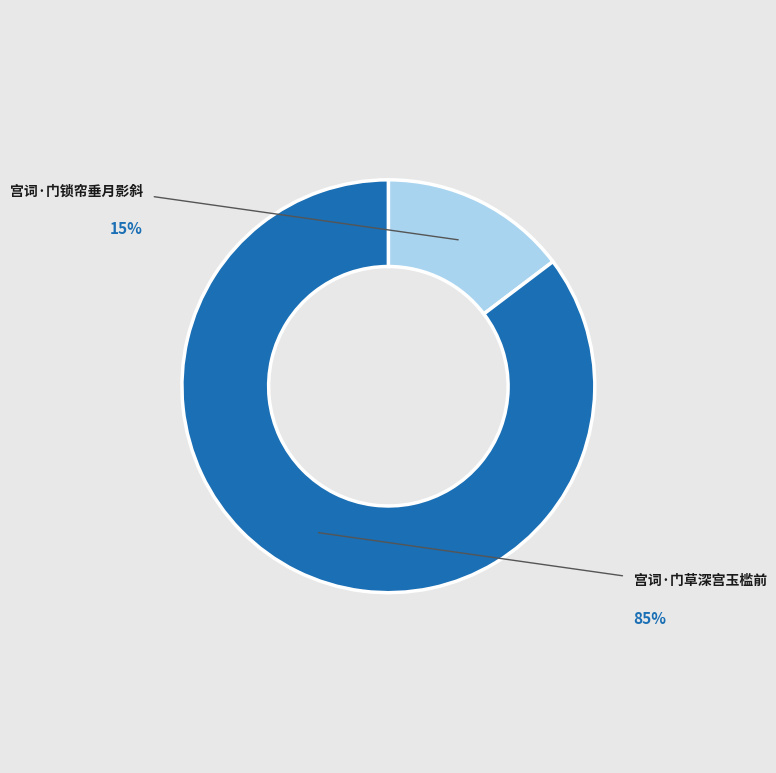

How many segments does this pie chart have?

2